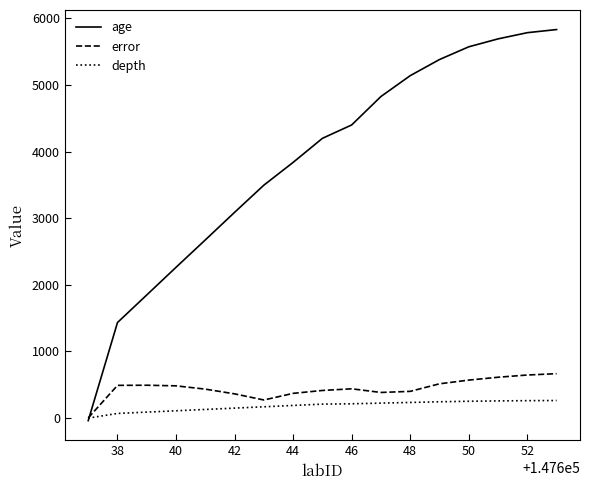

Which series has the largest total across all categories?

age